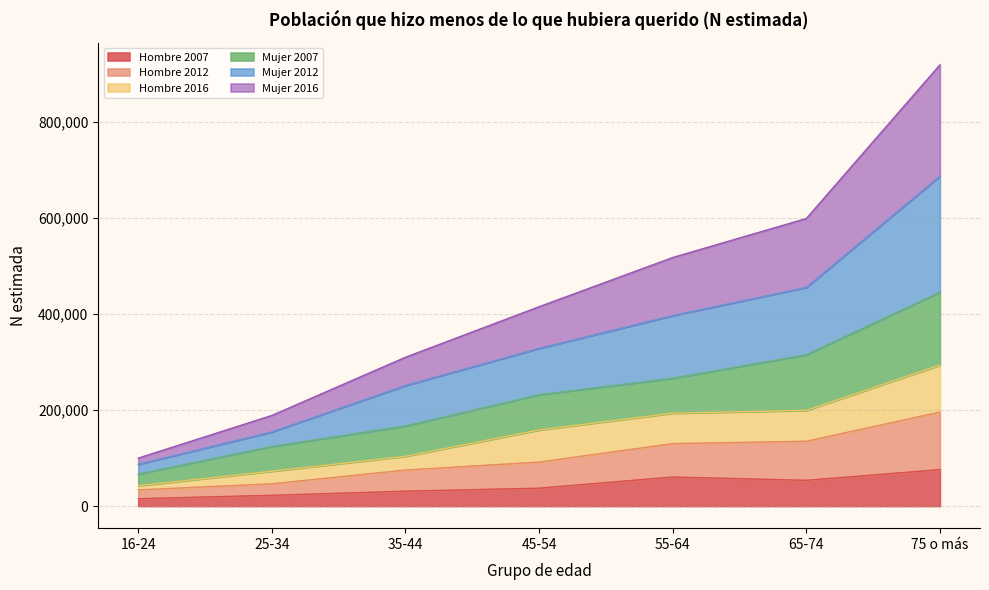

At which category does the chart reach its minimum across all series?

16-24